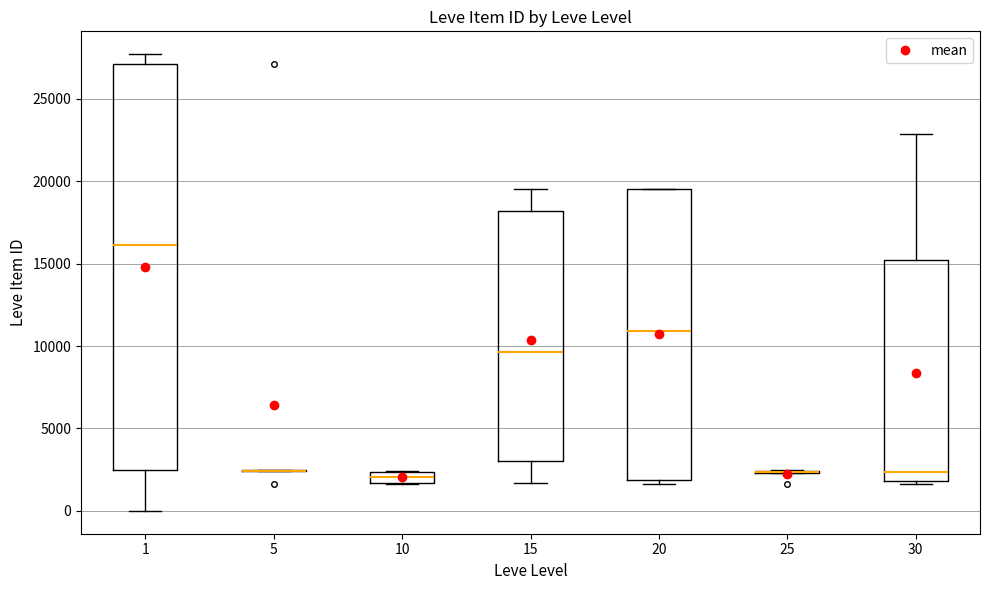

Where does the upper whisker of the box at x = 1 end on the y-axis? The values are not printed on the chart, so give them approximately, as read against the axis.

27500